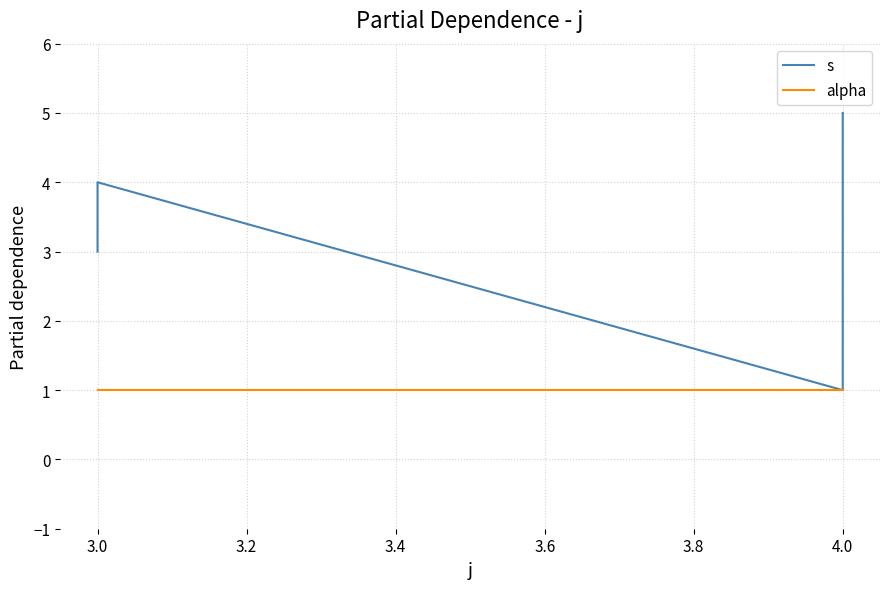

Is it true that s equals 4 at 3.0?

True